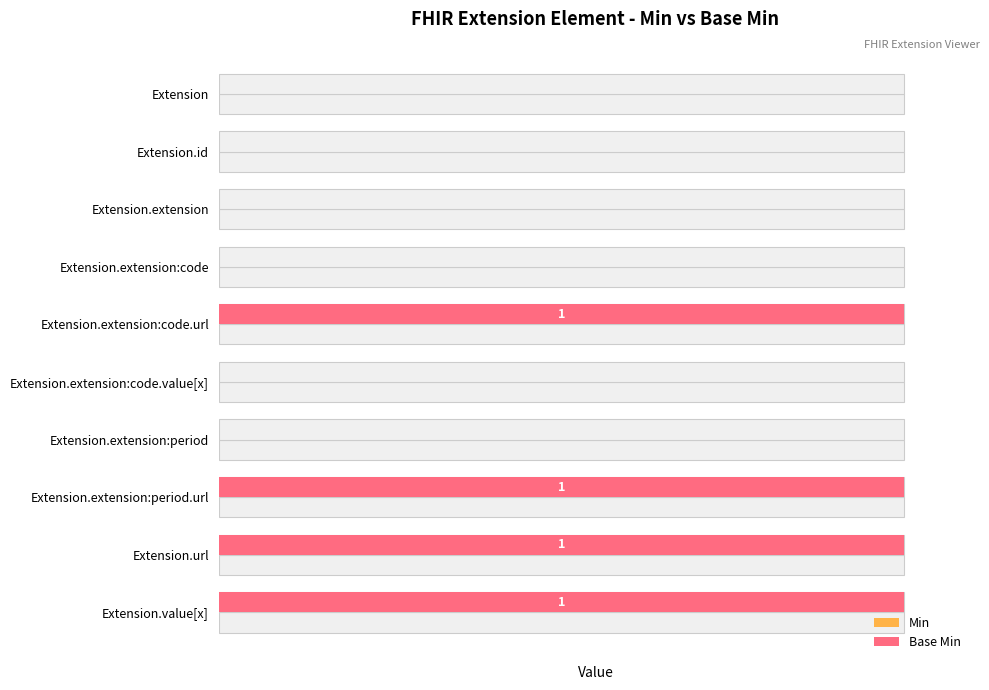

Rank the series by their average value, from highest to lowest.

Base Min, Min